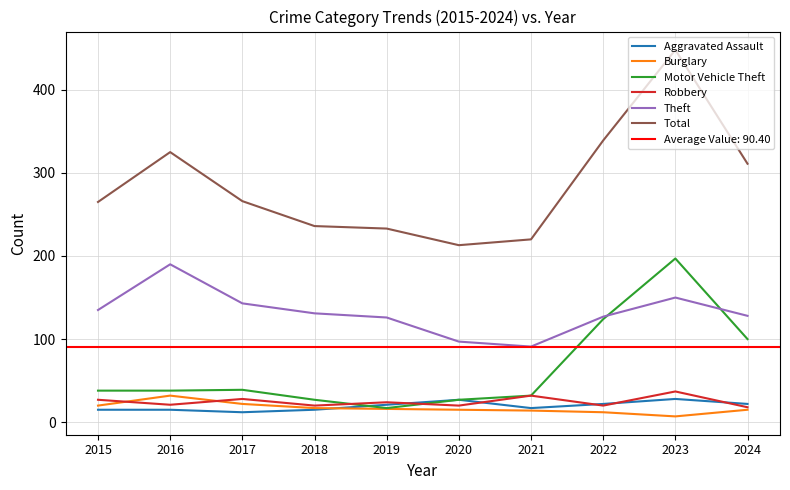

How many interior local valleys does the Robbery series have?

4